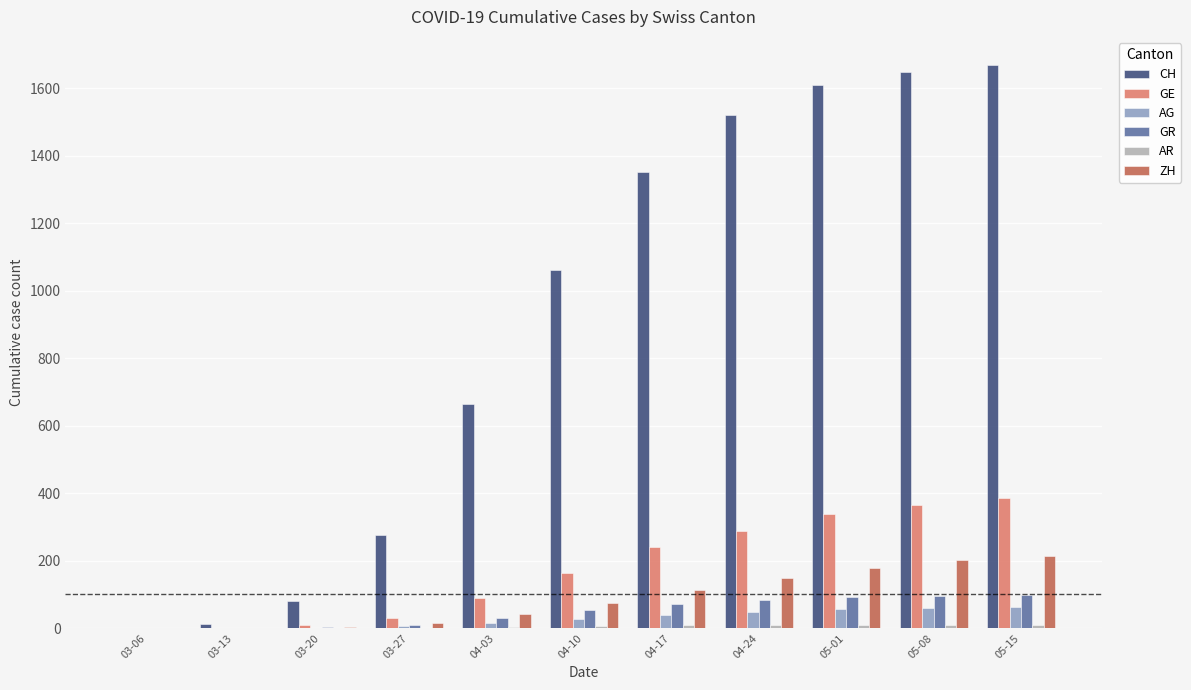

Which series changed the most between 03-27 and 05-01?

CH